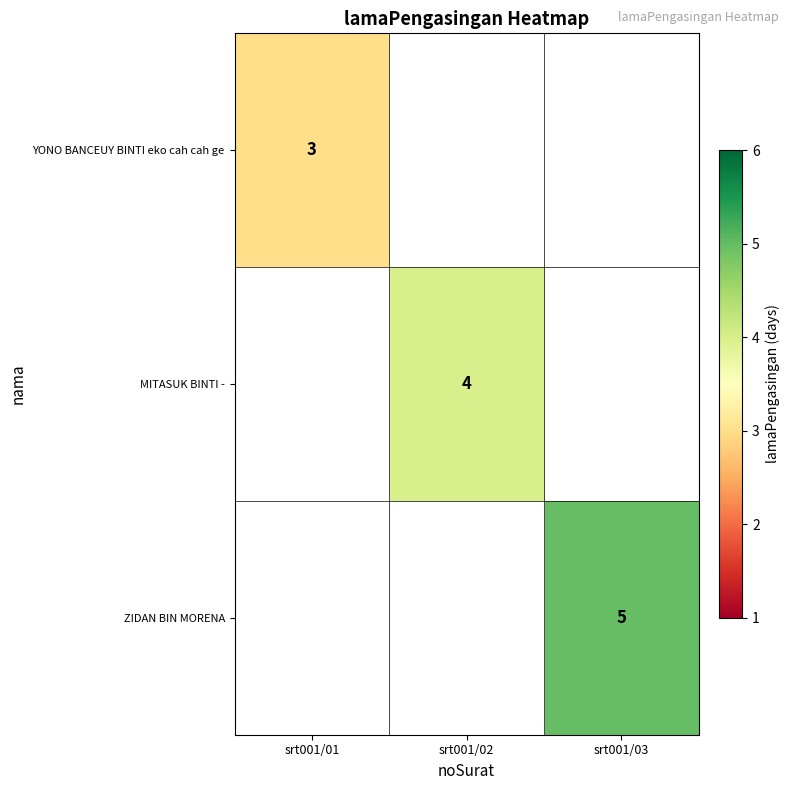

What is the maximum value shown in the chart?

5.0